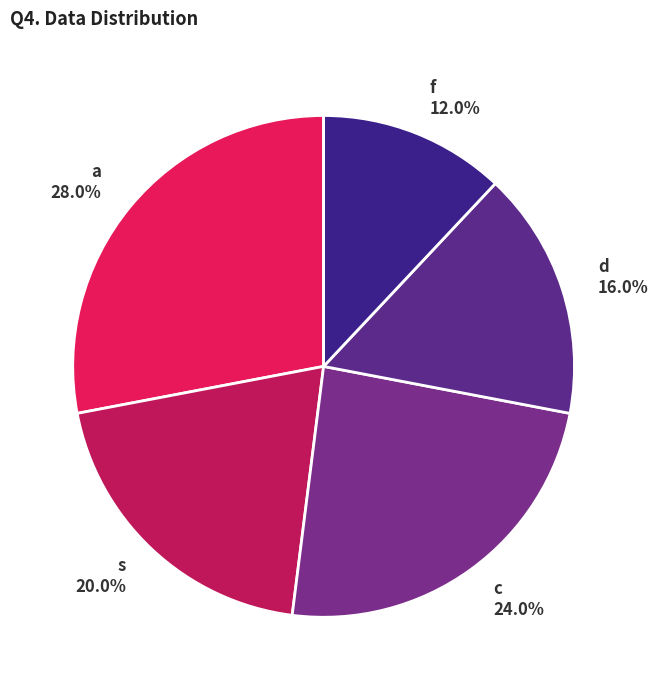

Approximately how many times larger is the value at c compared to d?

1.5